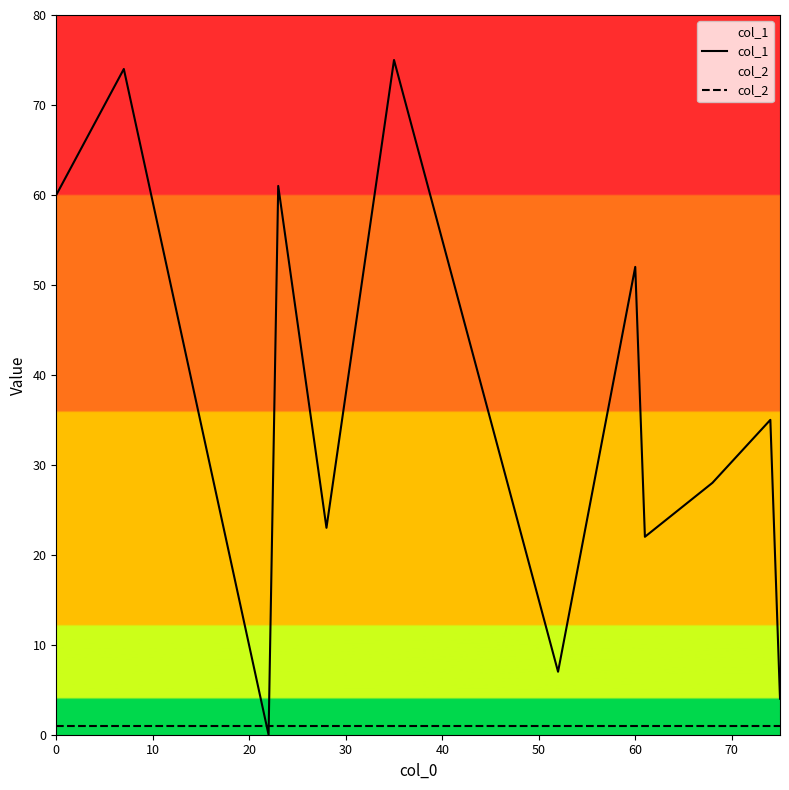

Rank the series by their average value, from highest to lowest.

col_1, col_2